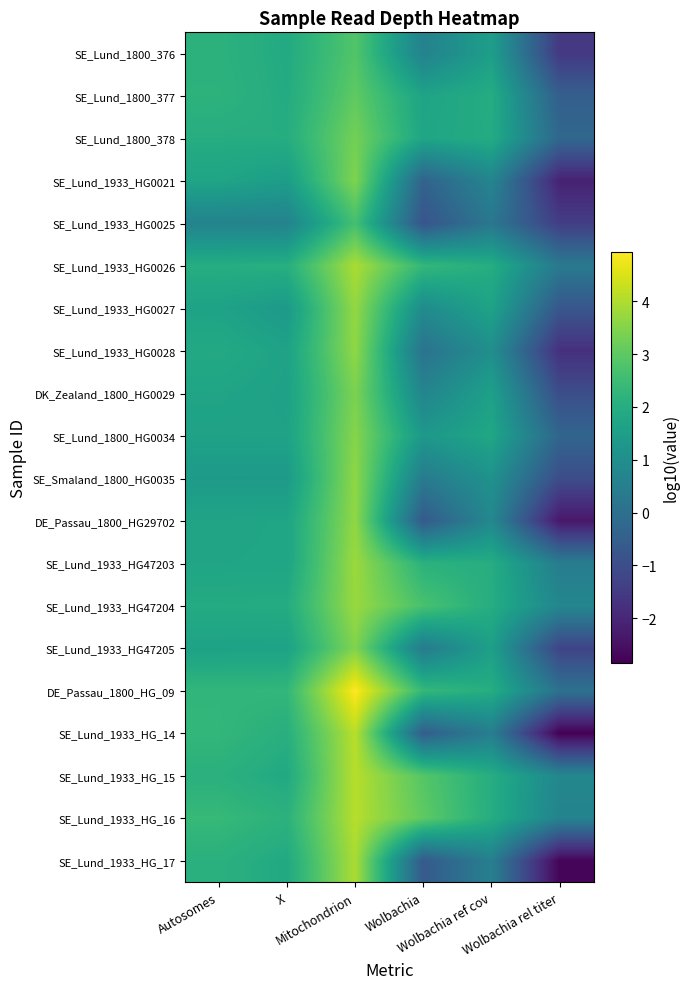

What is the minimum value shown in the chart?

-2.8